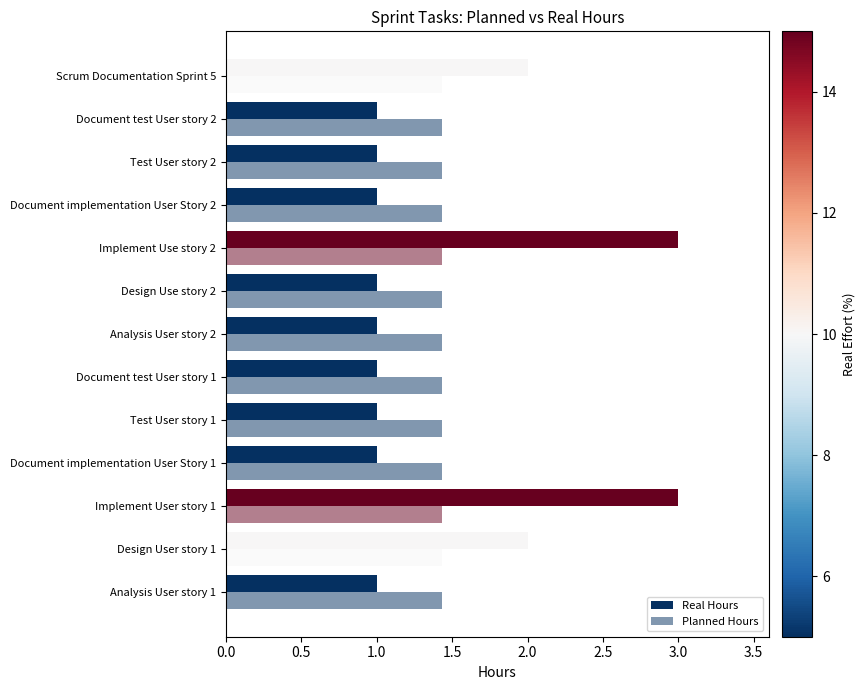

How many series are shown in this chart?

2